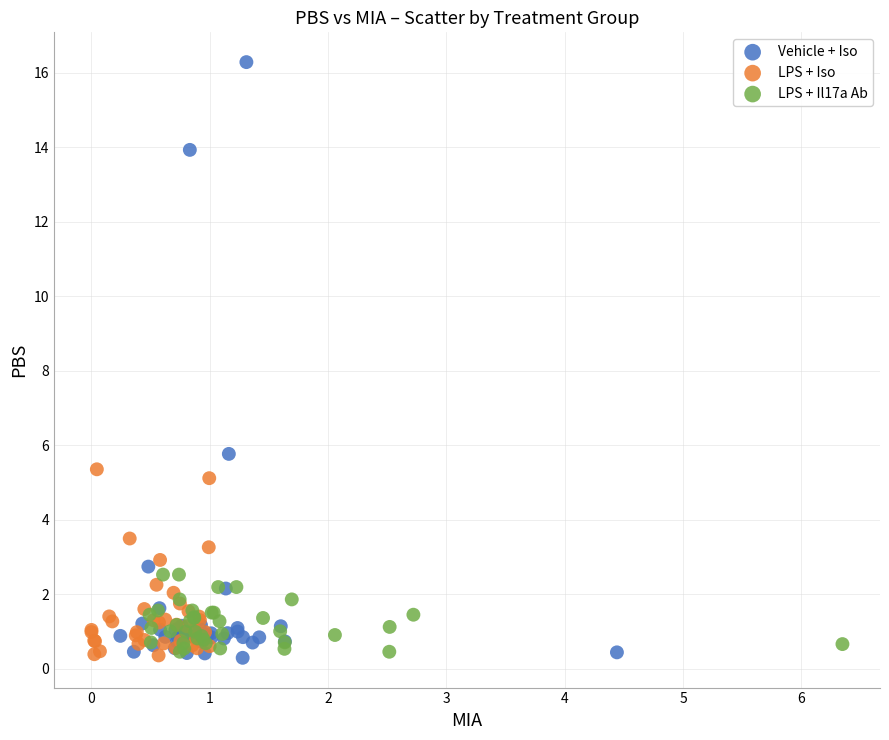

Which series contains the highest Y value?

Vehicle + Iso